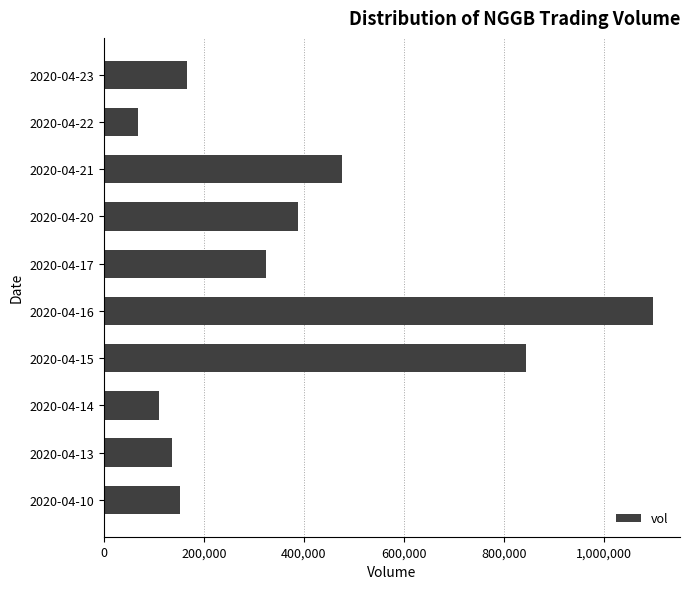

What is the difference between the maximum and minimum values?

1028600